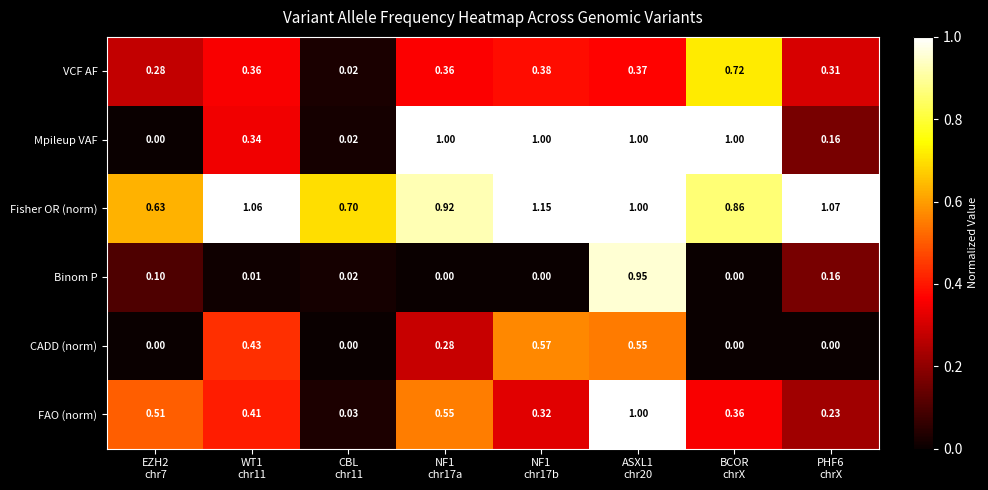

List the series in order of their peak value, lowest first.

CADD (norm), VCF AF, Binom P, Mpileup VAF, FAO (norm), Fisher OR (norm)